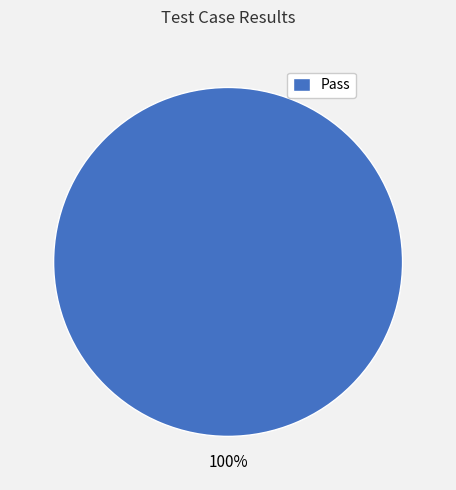

To the nearest percent, what portion does Pass represent?

100%